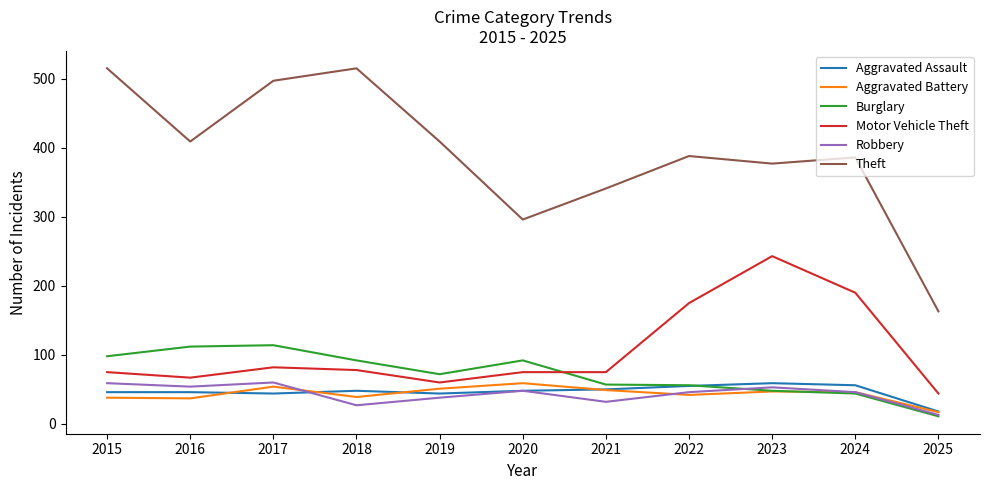

Which series has the largest total across all categories?

Theft